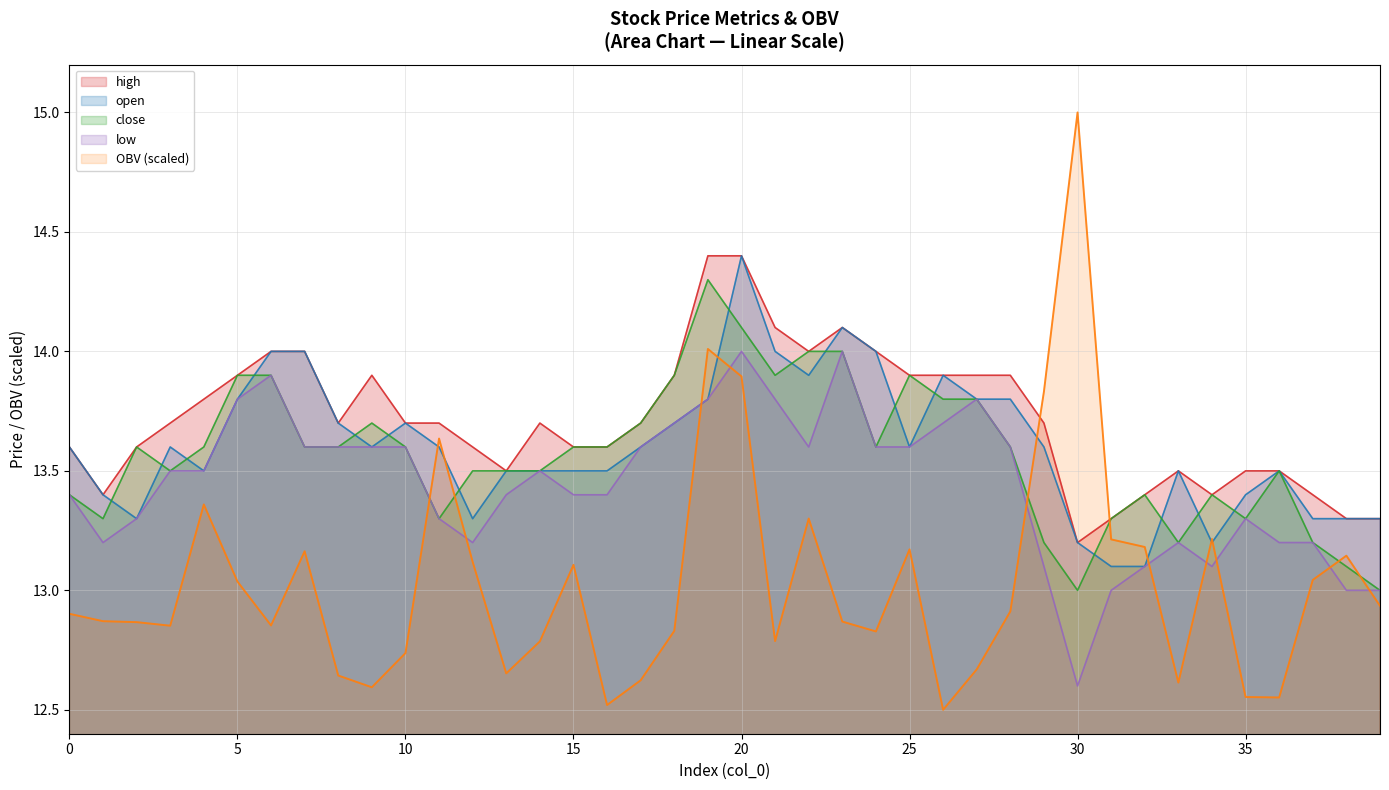

True or false: OBV has more than 1 points higher than both neighbors.

True